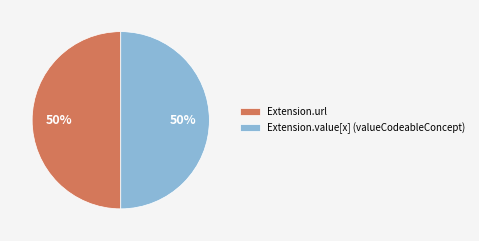

How many slices are in this pie chart?

2